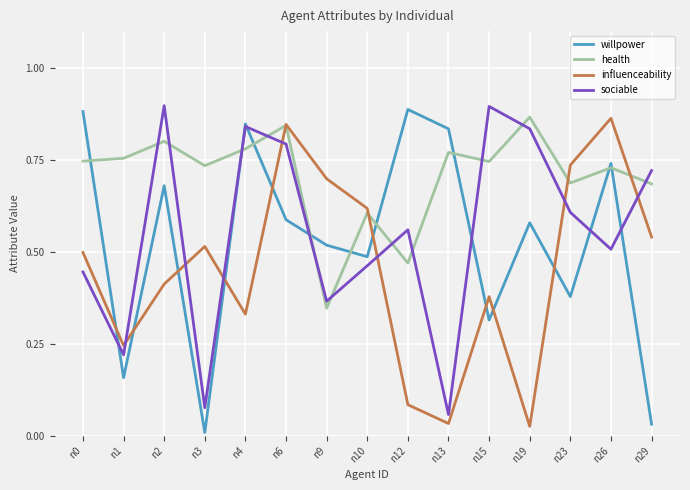

After their last crossing, which series has the higher values: health or willpower?

health